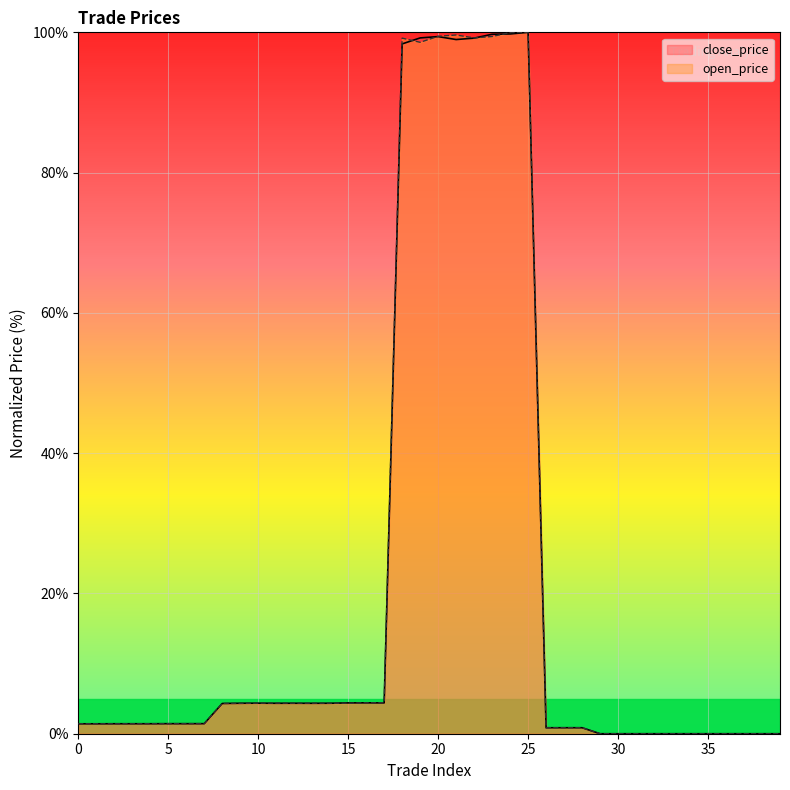

Which series changed the most between 33 and 39?

open_price